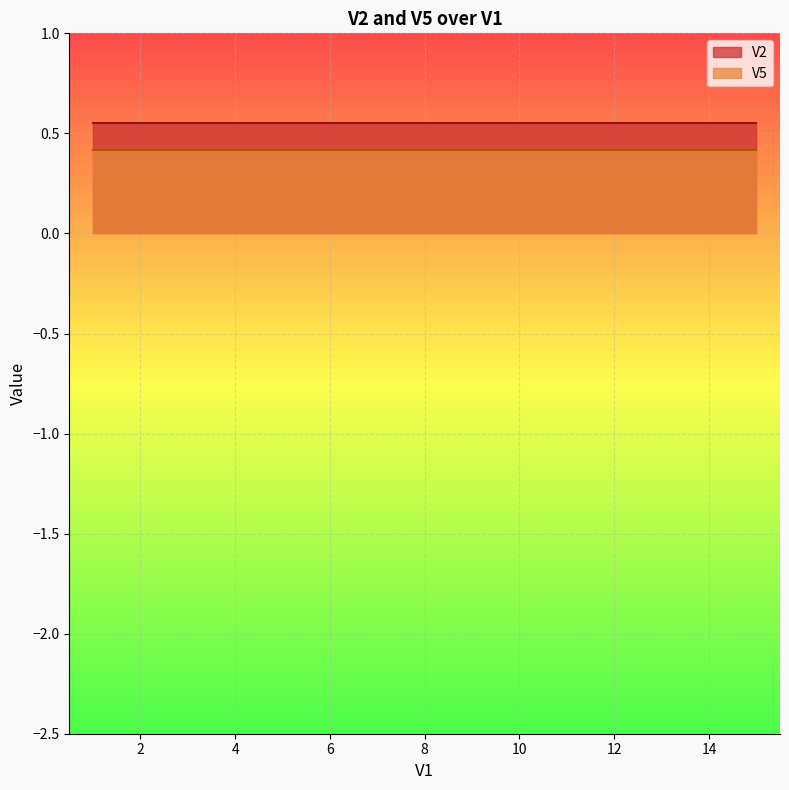

What is the sum of all V2 values?

8.3